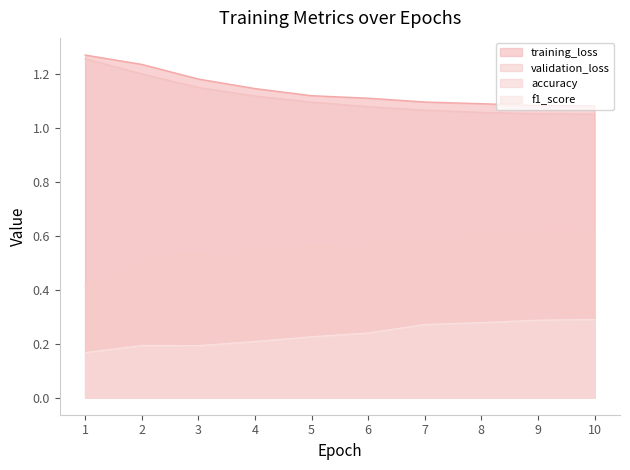

What is the difference between the accuracy values at 3 and 7?

0.1